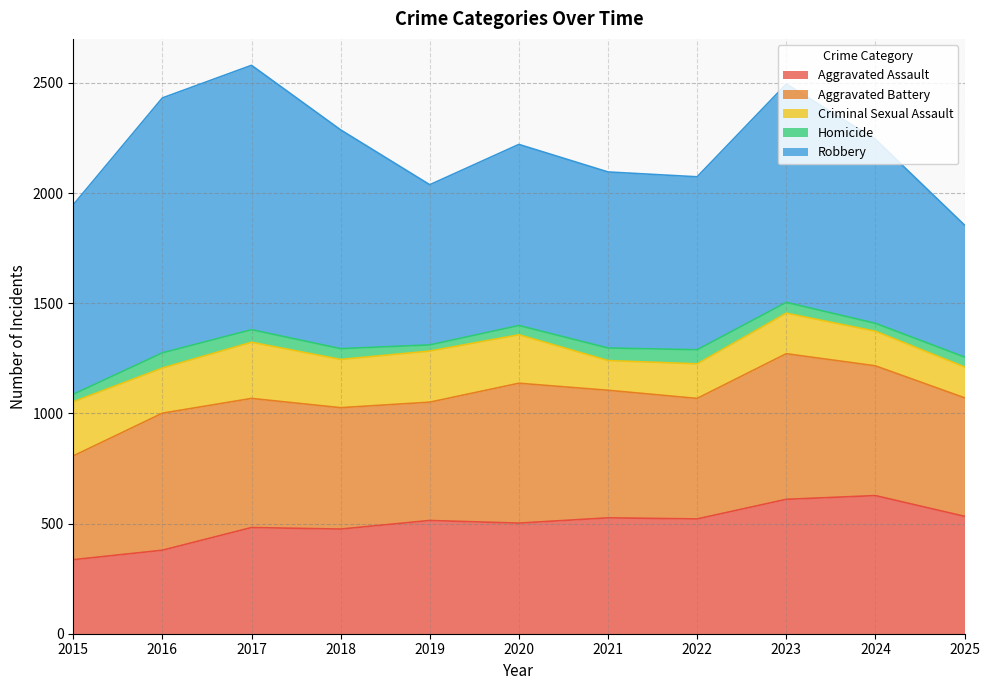

Rank the series by their maximum value, from lowest to highest.

Homicide, Criminal Sexual Assault, Aggravated Assault, Aggravated Battery, Robbery